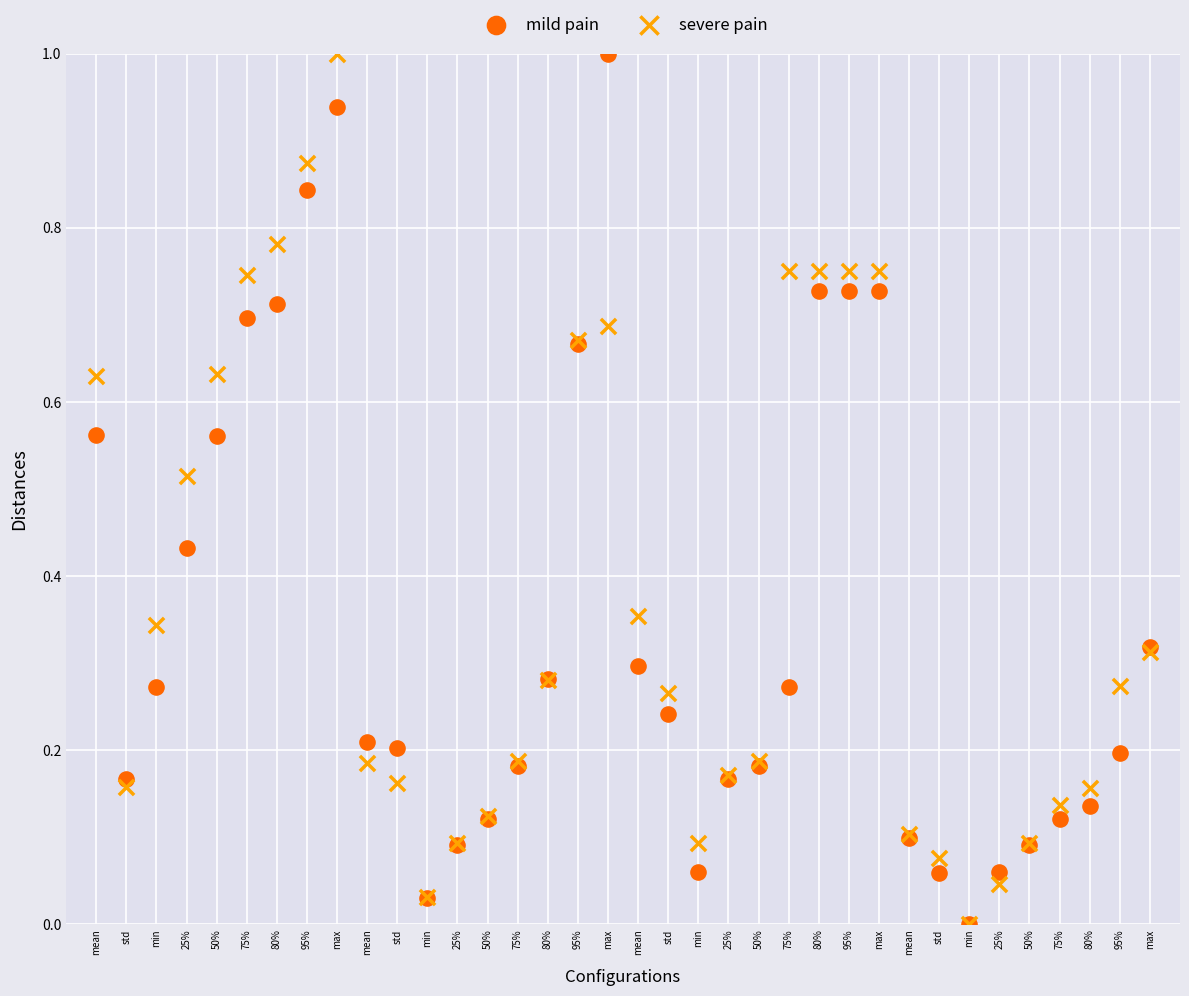

What are all the series names shown in the legend?

mild pain, severe pain